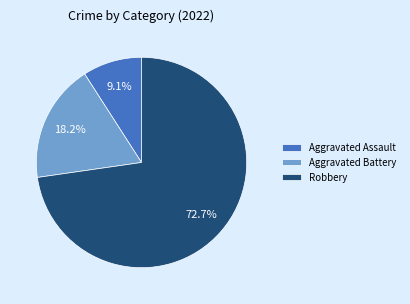

Rank the categories by value from lowest to highest.

Aggravated Assault, Aggravated Battery, Robbery